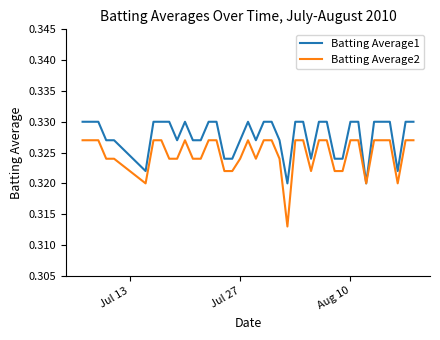

Which series has the widest spread of values?

Batting Average2